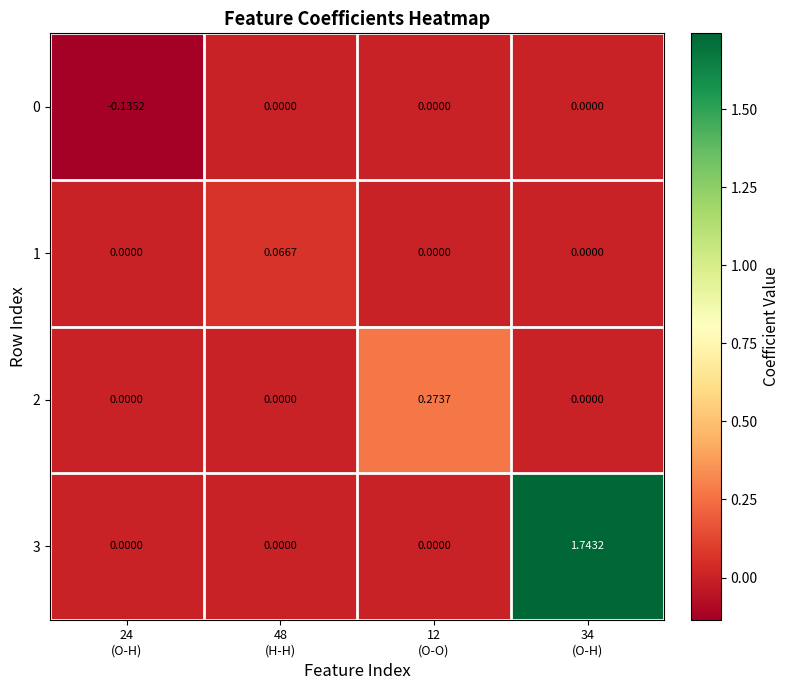

How many data points does each series have?

4